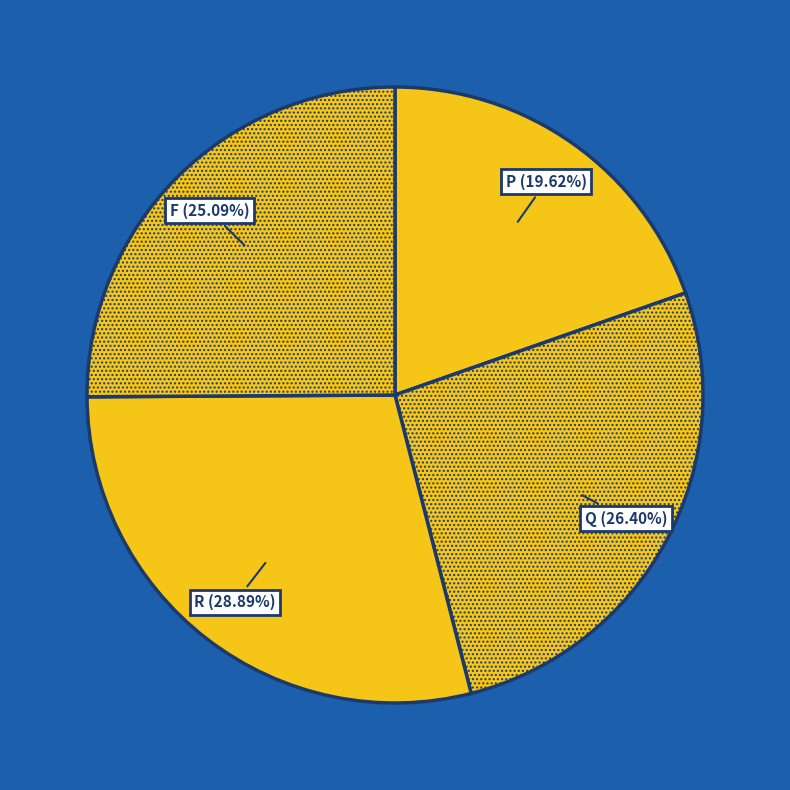

How many segments does this pie chart have?

4